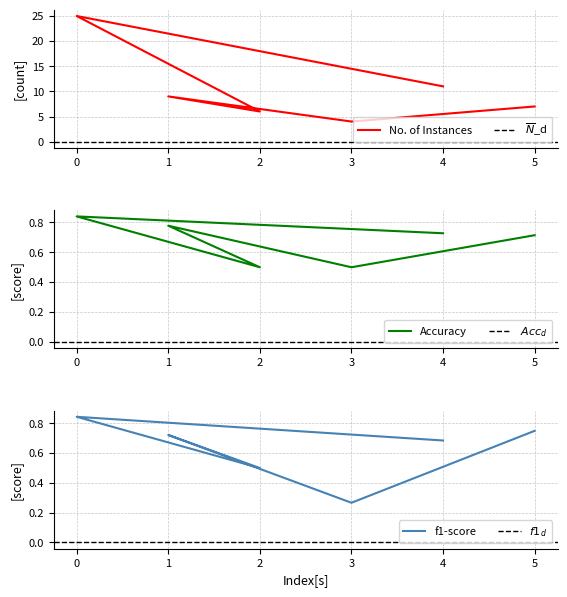

Which series has the largest total across all categories?

No. of Instances